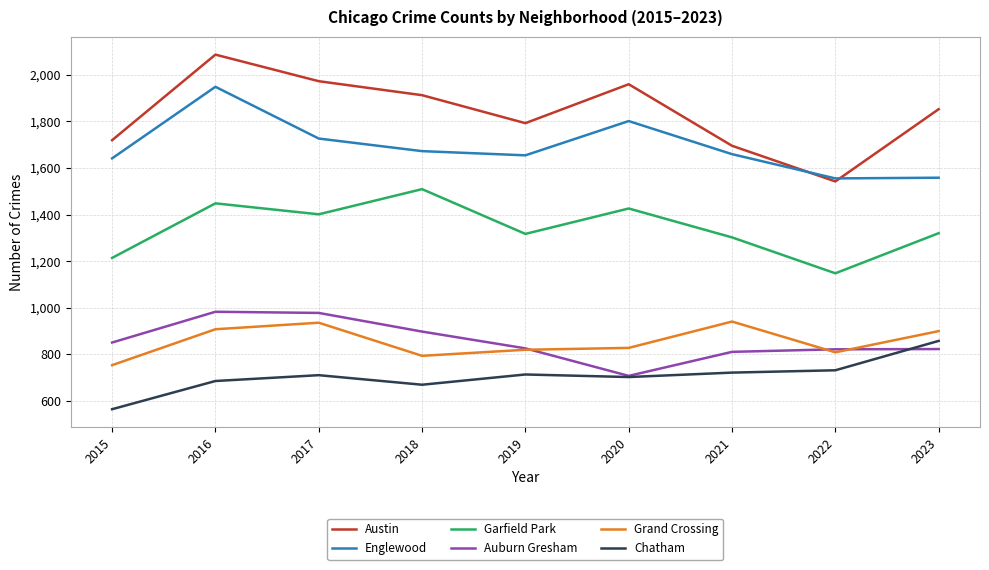

The value of Auburn Gresham at 2017 is 978. True or false?

True